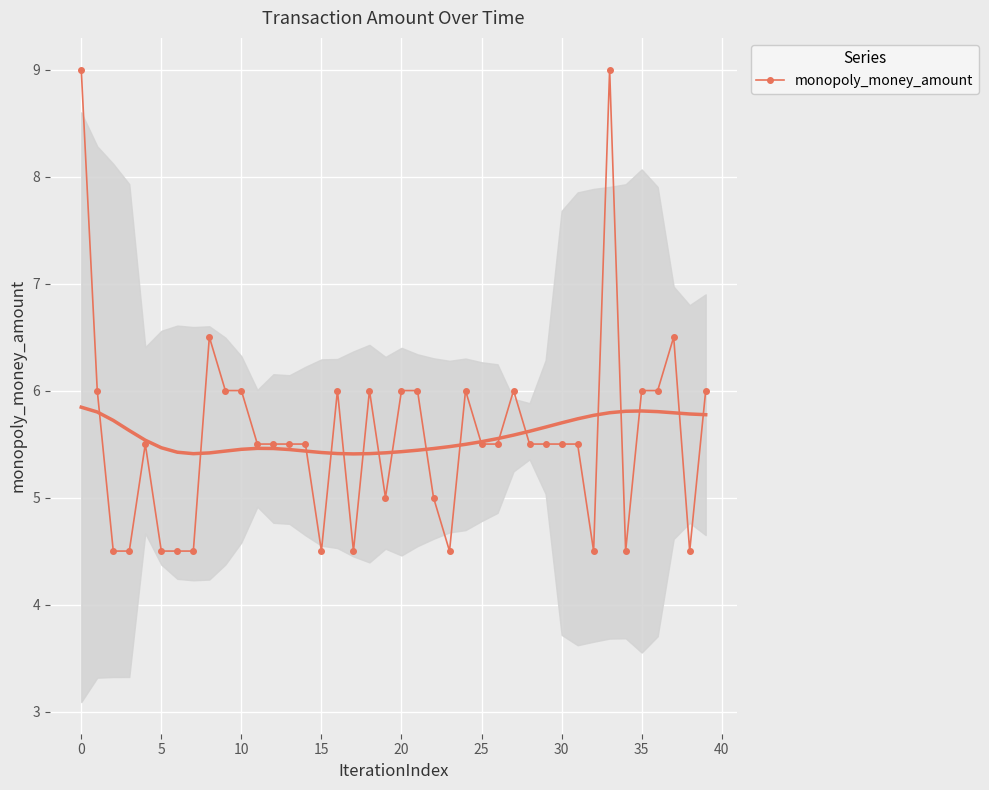

What is the difference between the second highest and second lowest values?

4.5